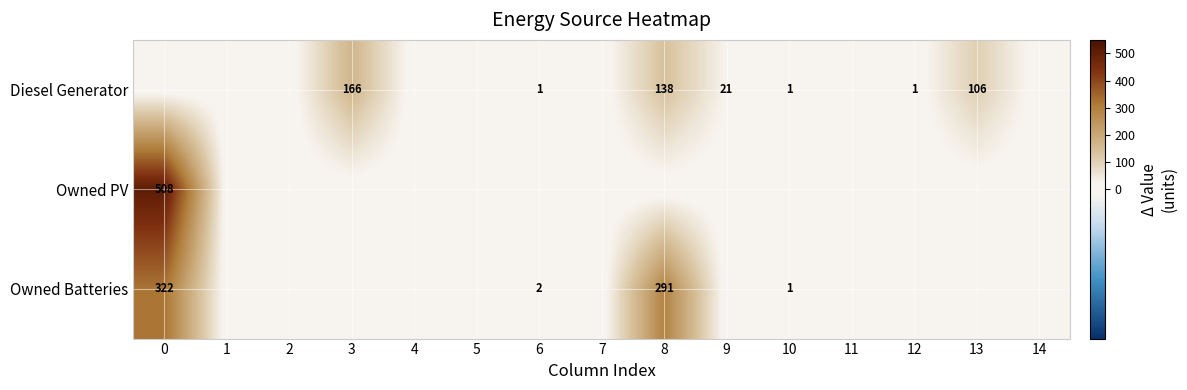

Is it true that Owned PV equals 289 at 11?

False